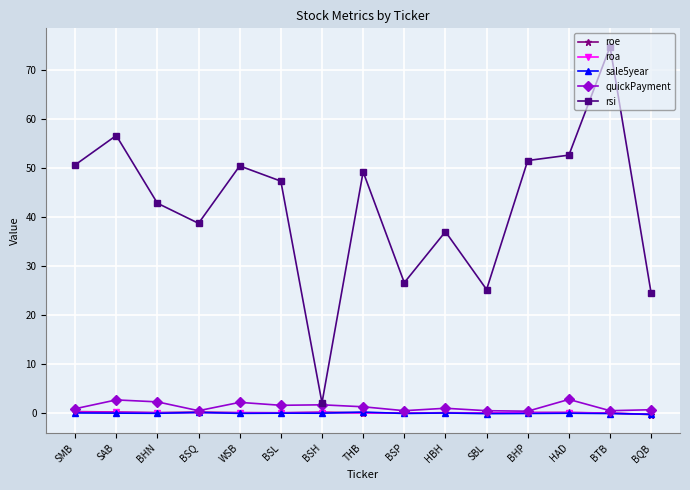

Is it true that rsi equals 74.7 at BTB?

True